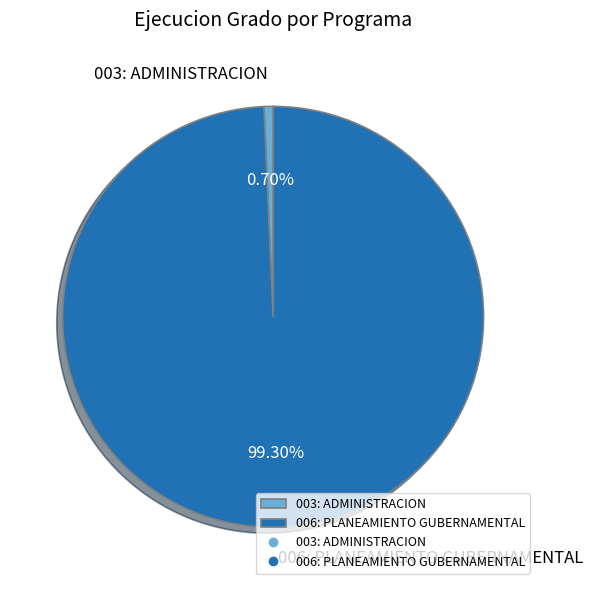

Is 006: PLANEAMIENTO GUBERNAMENTAL the majority of the pie?

Yes